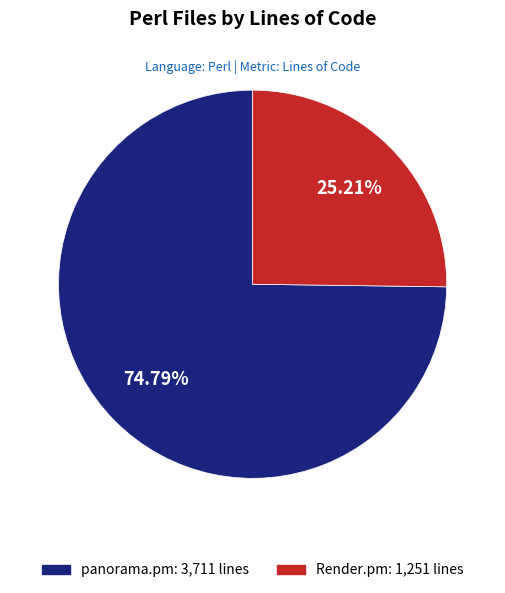

What percentage is the panorama.pm slice, to the nearest percent?

75%